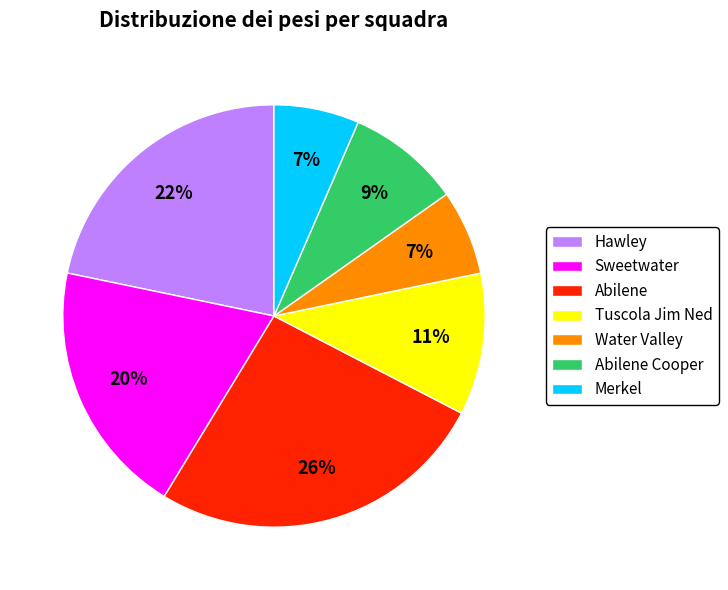

Do Water Valley and Tuscola Jim Ned together represent more than half of the pie?

No